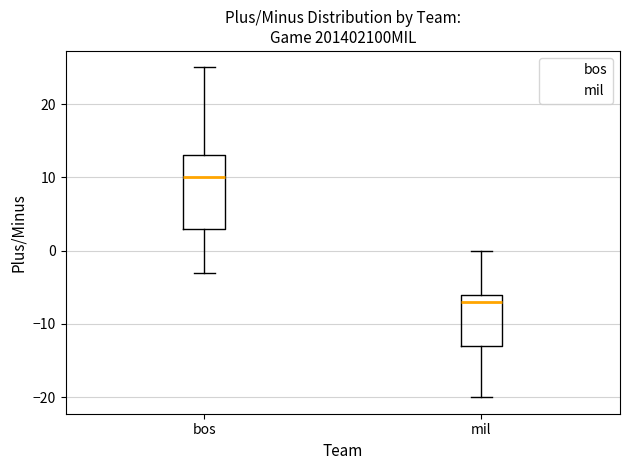

Reading left to right, read every box against the y-axis: the position of its median line, the range the box covers, and the ends of its whiskers. The values are not printed on the chart, so give them approximately, as read against the axis.

bos: median 10, box 3 to 13, whiskers -3 to 25
mil: median -7, box -13 to -6, whiskers -20 to 0